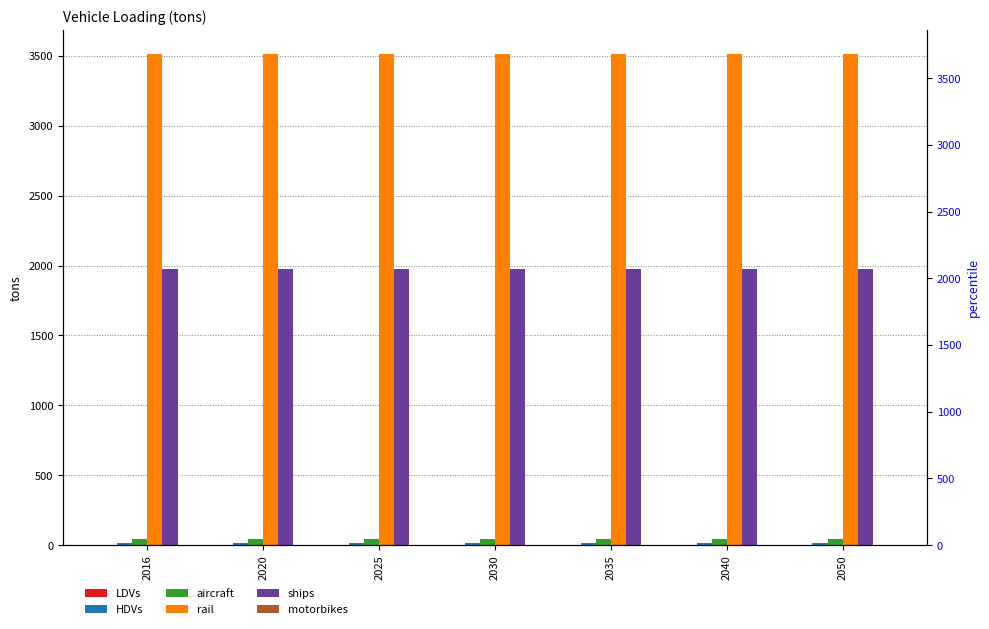

At which label is rail closest to 3512?

2016